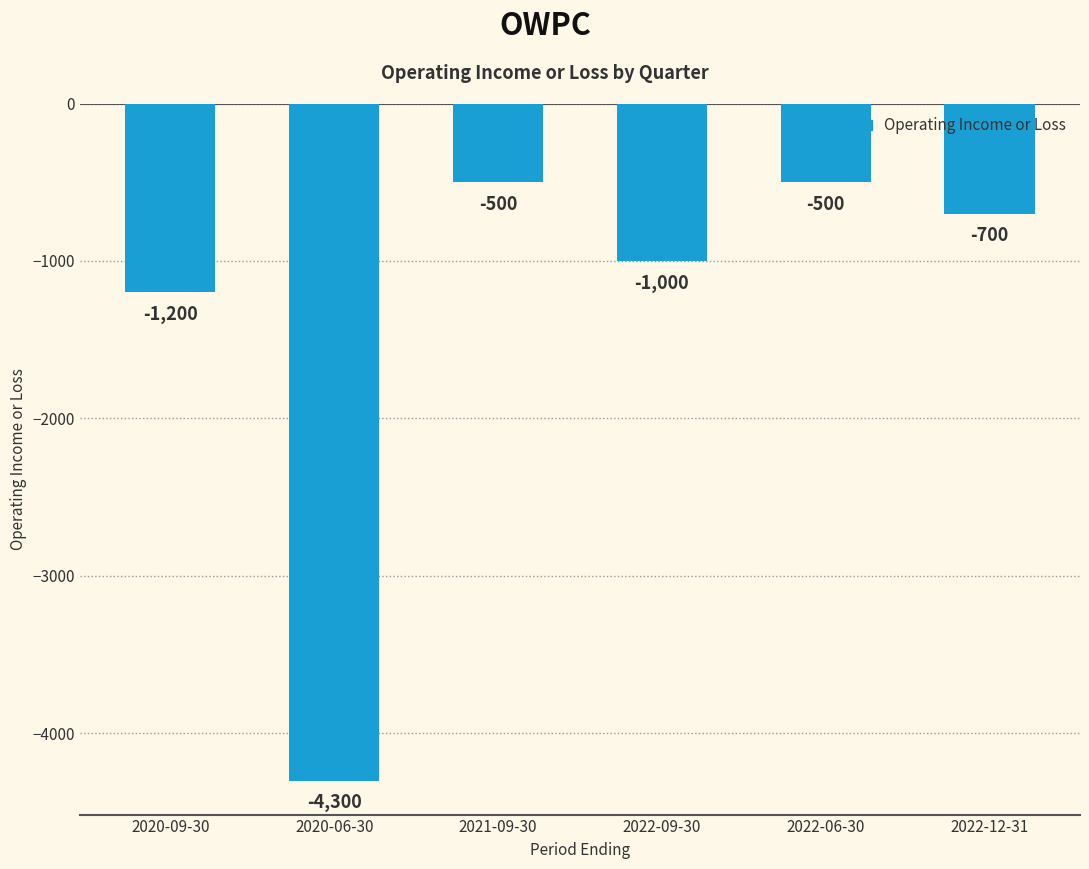

Read the value at 2020-09-30, to the nearest 50.

-1200